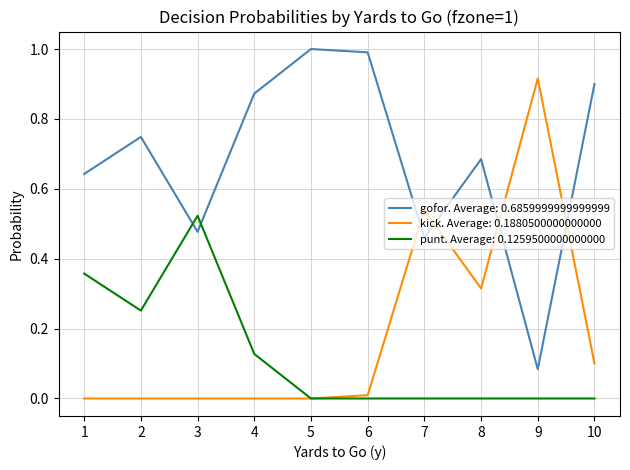

Rank the series by their maximum value, from highest to lowest.

gofor. Average: 0.6859999999999999, kick. Average: 0.1880500000000000, punt. Average: 0.1259500000000000